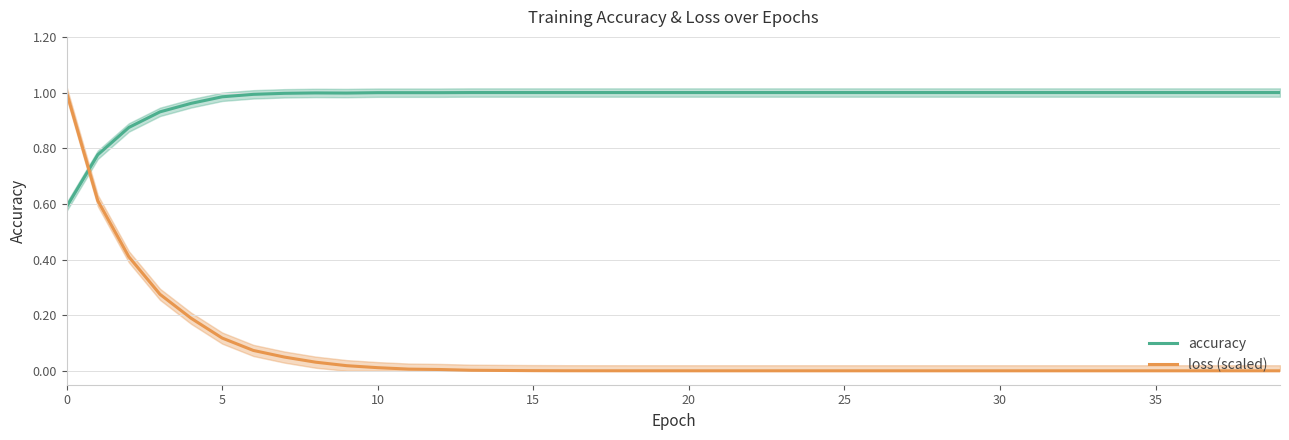

Is it true that loss (scaled) equals 0.0 at 16?

False